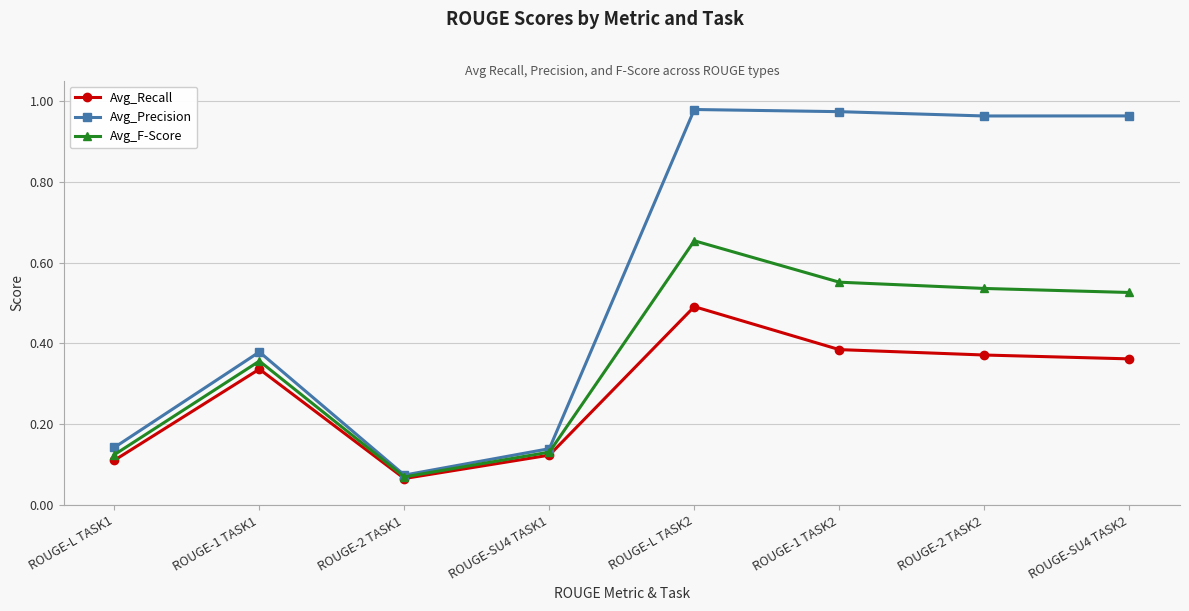

Is it true that Avg_Recall equals 0.5 at ROUGE-1 TASK1?

False